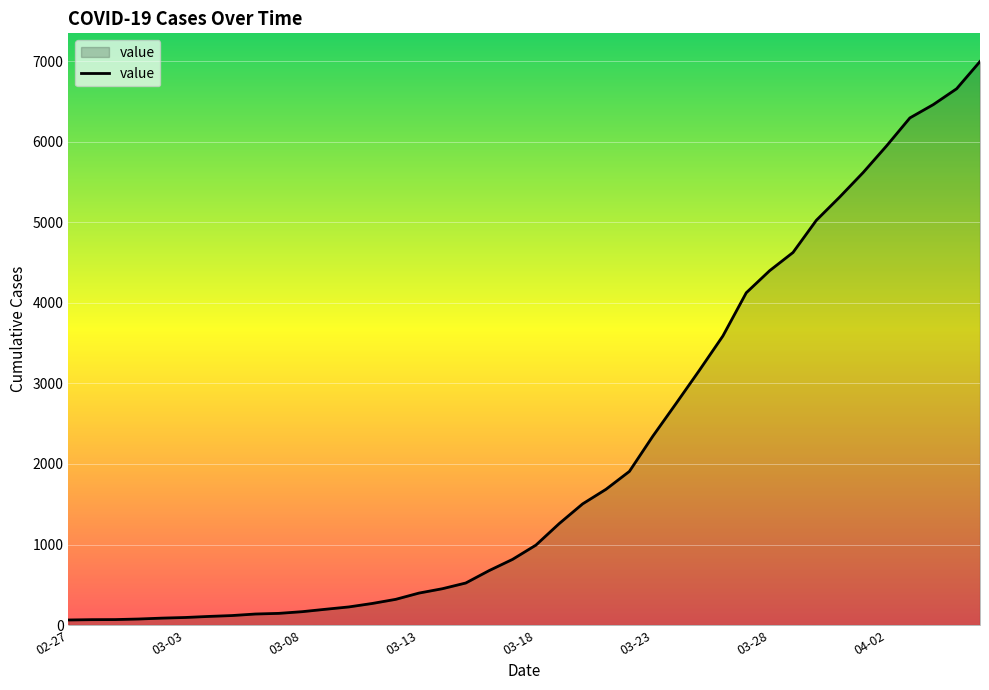

What is the greatest value displayed?

6995